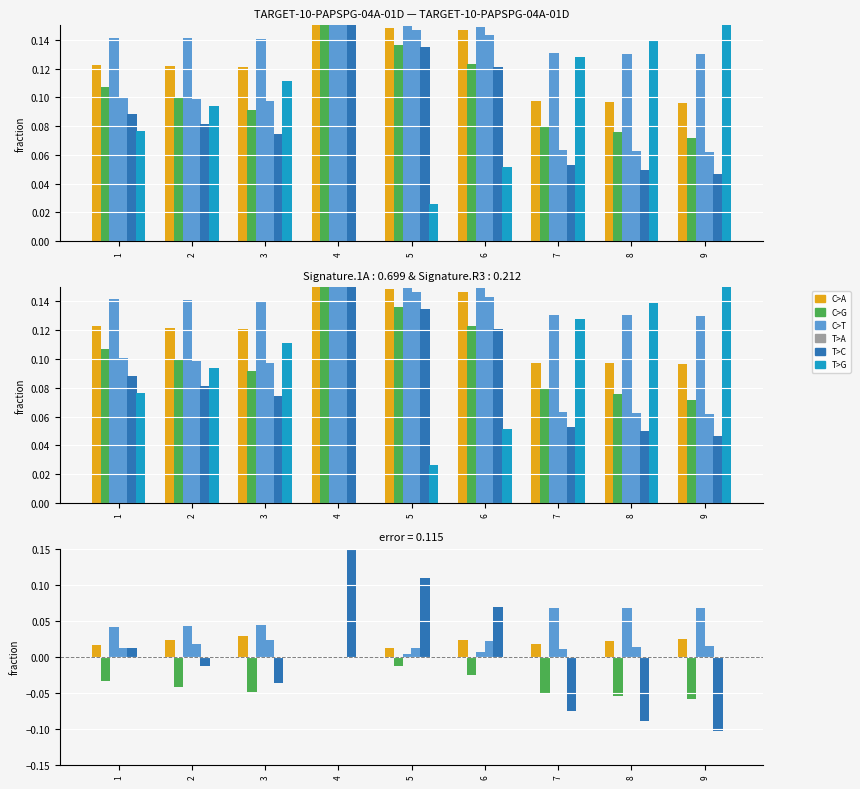

True or false: bal has a value of 0.0 at 2.

True